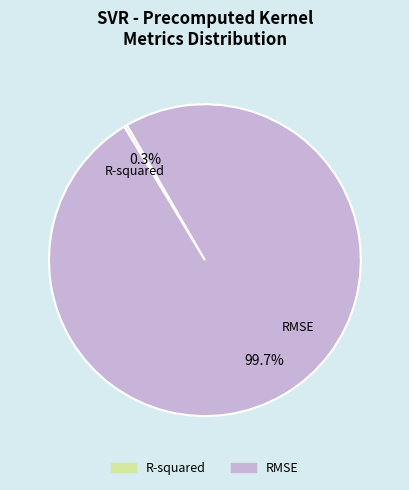

Is it true that RMSE is 100% of the pie?

True